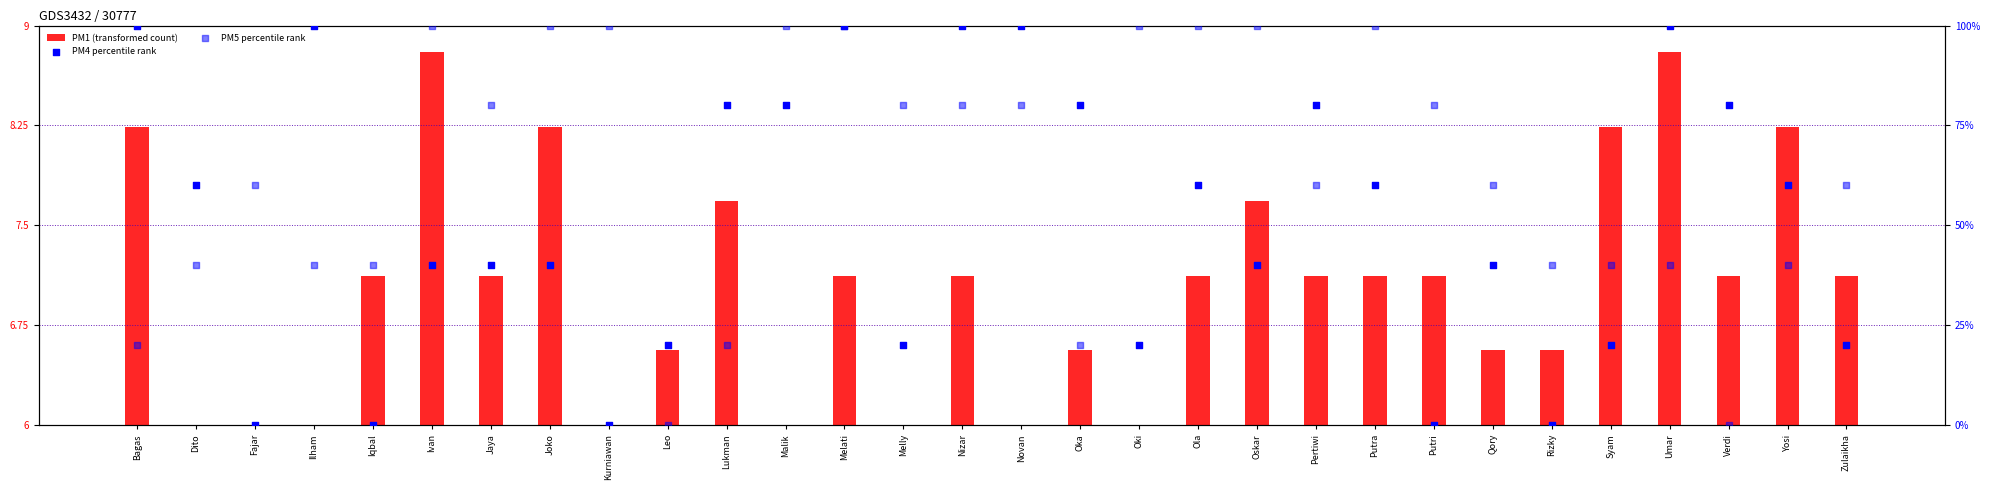

Which series reaches the maximum Y coordinate?

PM4 percentile rank